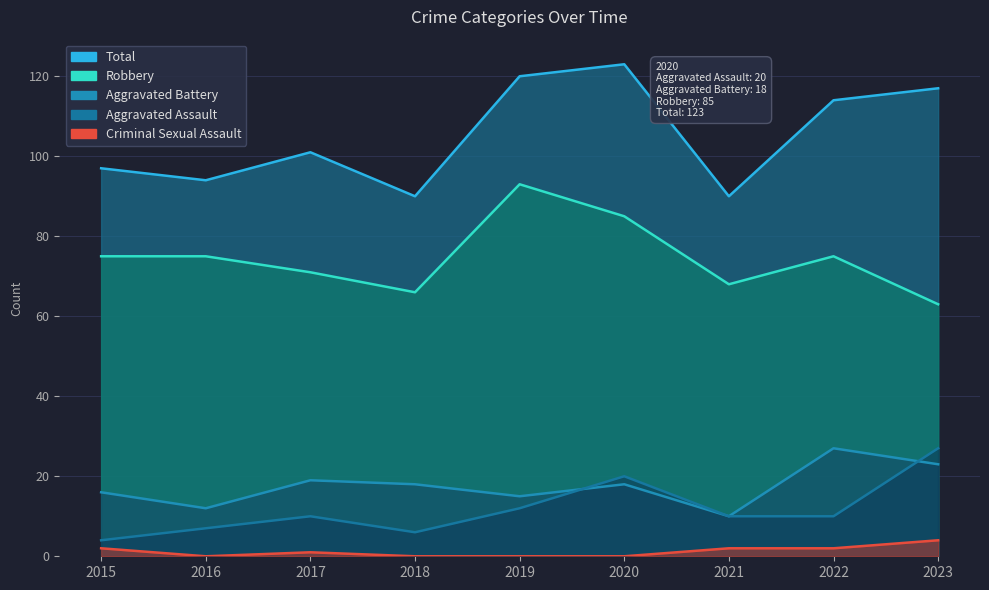

True or false: Aggravated Assault and Aggravated Battery intersect in this chart.

True